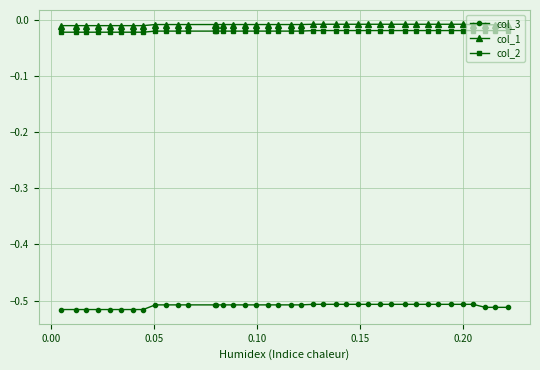

True or false: col_2 and col_1 cross at least once.

False